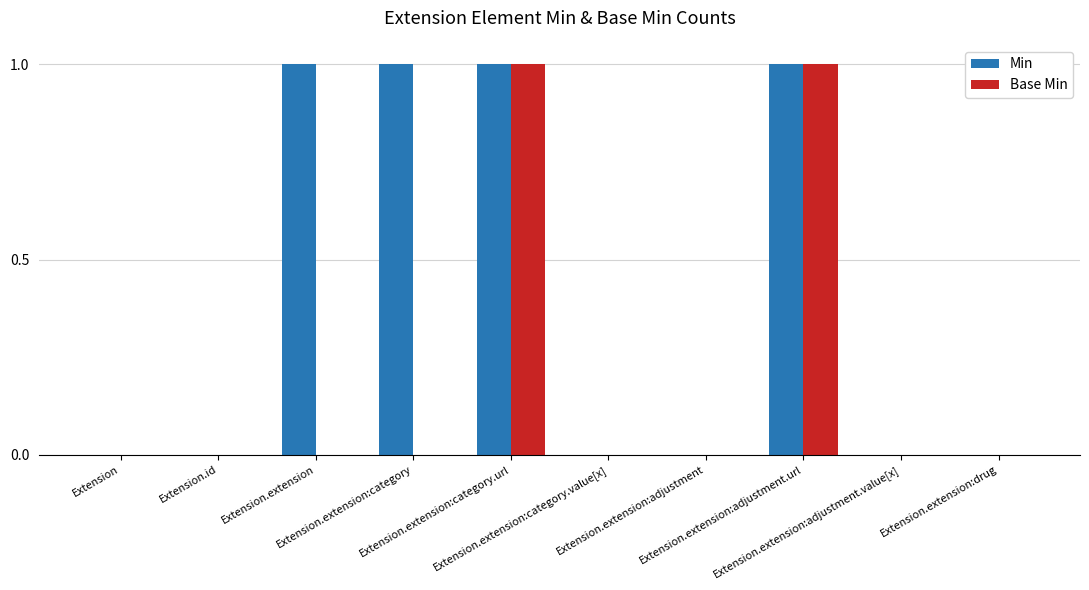

Are the bars horizontal?

No